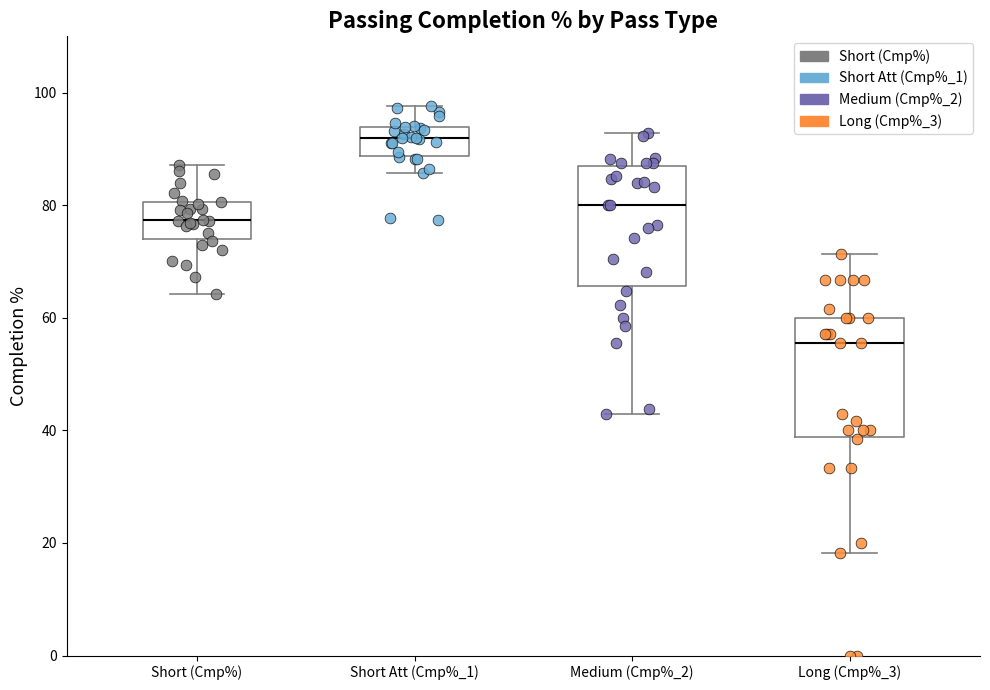

Which box has the highest median line?

Short Att (Cmp%_1)